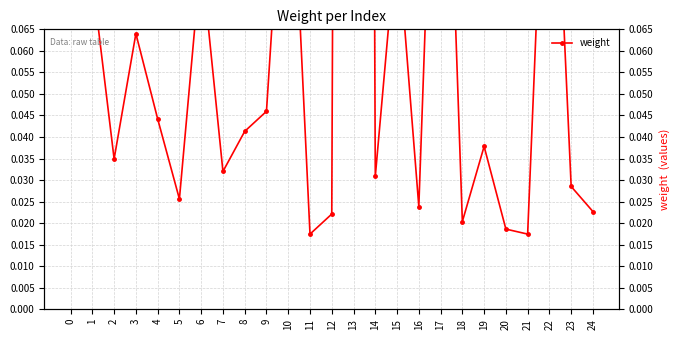

Reading left to right, transcribe all the data shown in this chart.

0.1	0.1	0.0	0.1	0.0	0.0	0.1	0.0	0.0	0.0	0.1	0.0	0.0	1.2	0.0	0.1	0.0	0.2	0.0	0.0	0.0	0.0	0.1	0.0	0.0